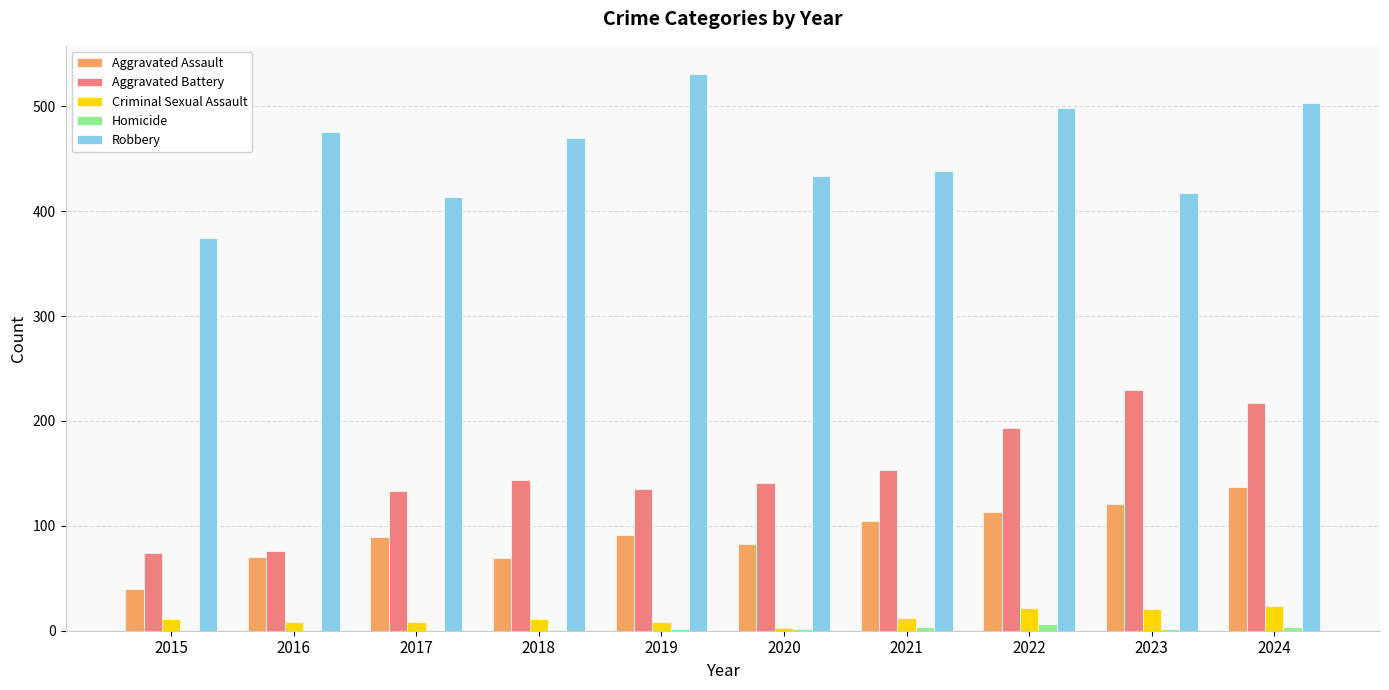

Between 2018 and 2022, which series saw the biggest shift?

Aggravated Battery